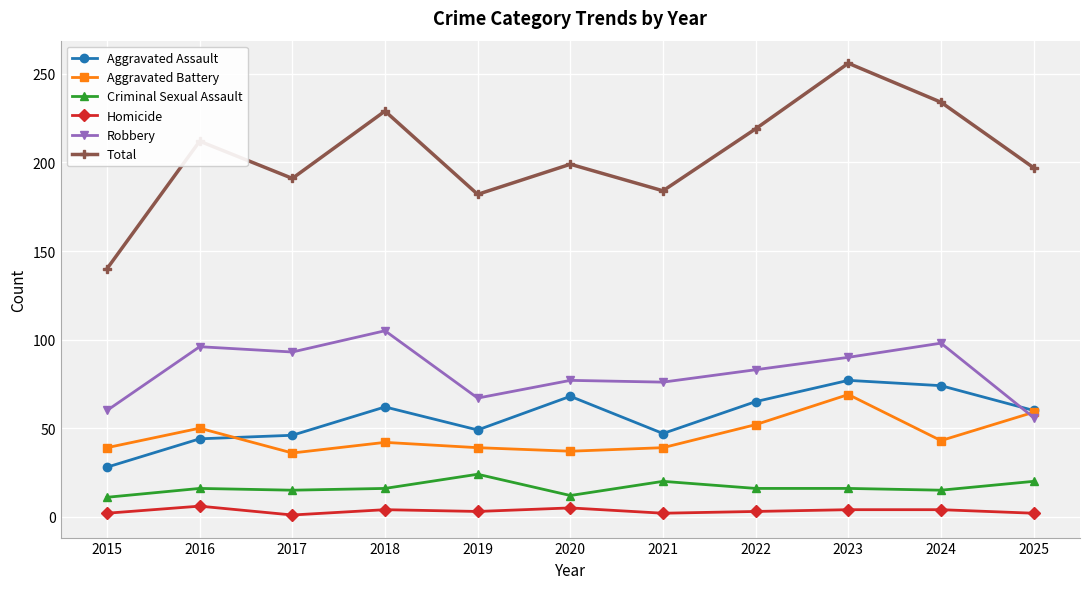

Which series changed the most between 2019 and 2024?

Total